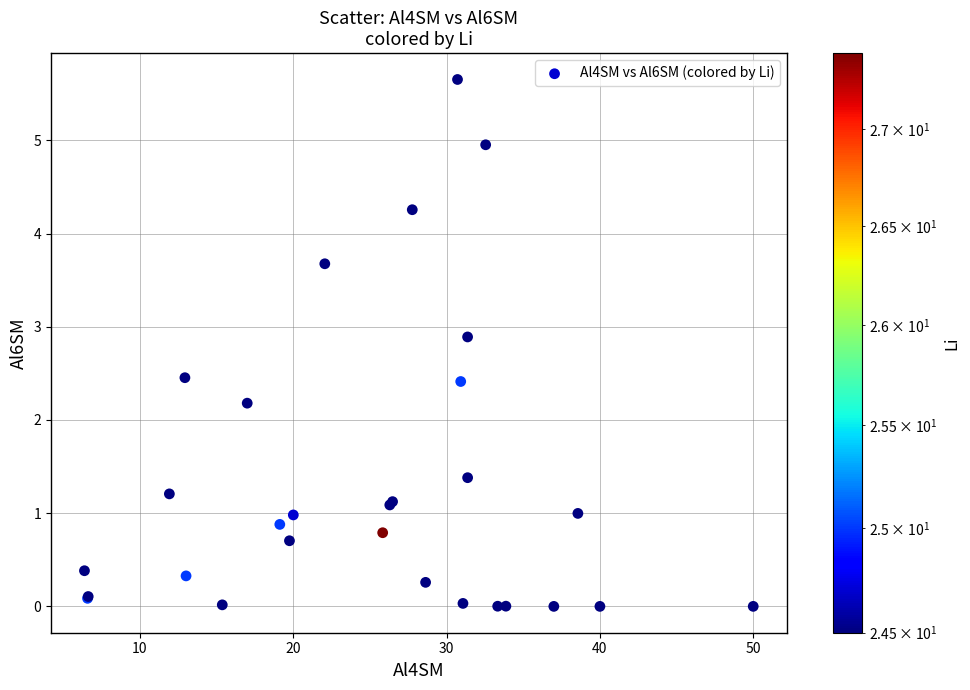

What Y value in the scatter plot is closest to 2?

2.2